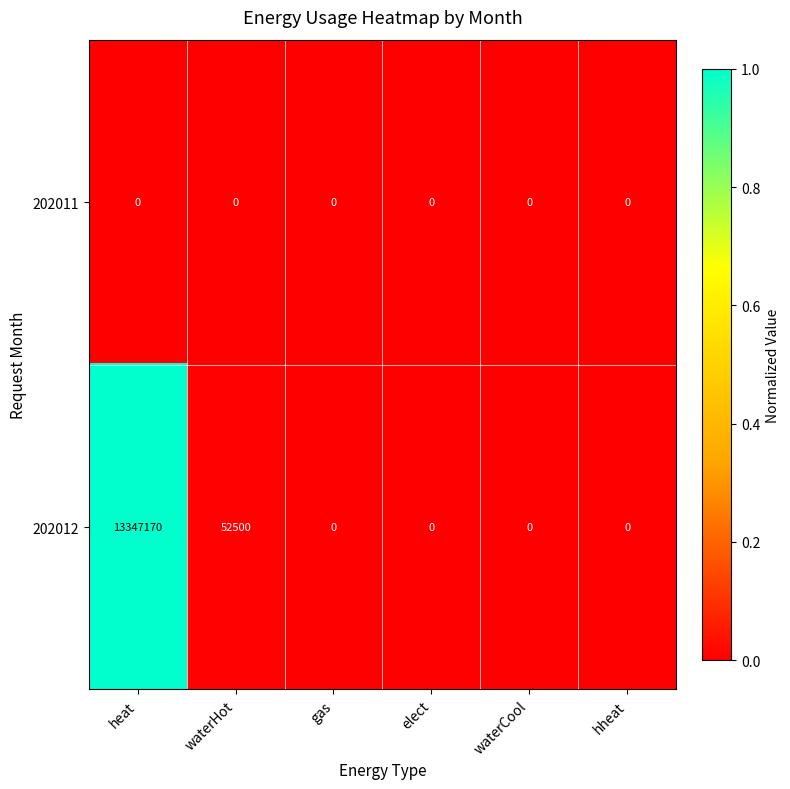

Reading left to right, extract all data points from this chart.

202011: 0	0	0	0	0	0
202012: 13347170	52500	0	0	0	0